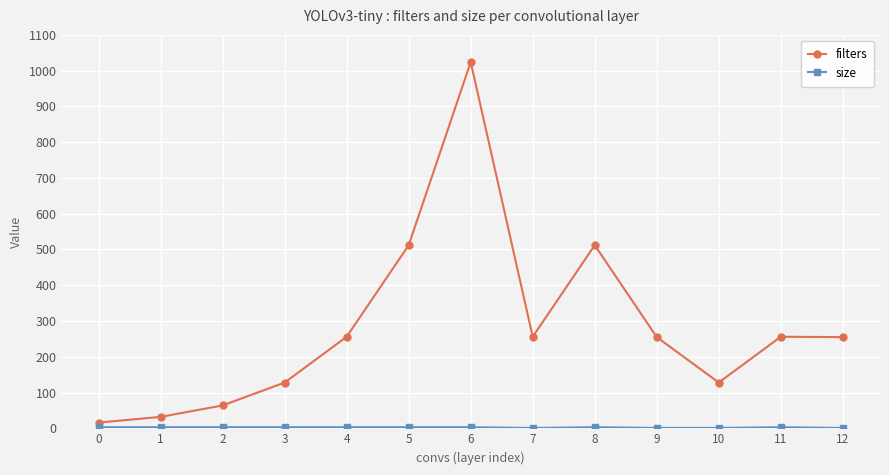

Which category has the highest value across all series?

6